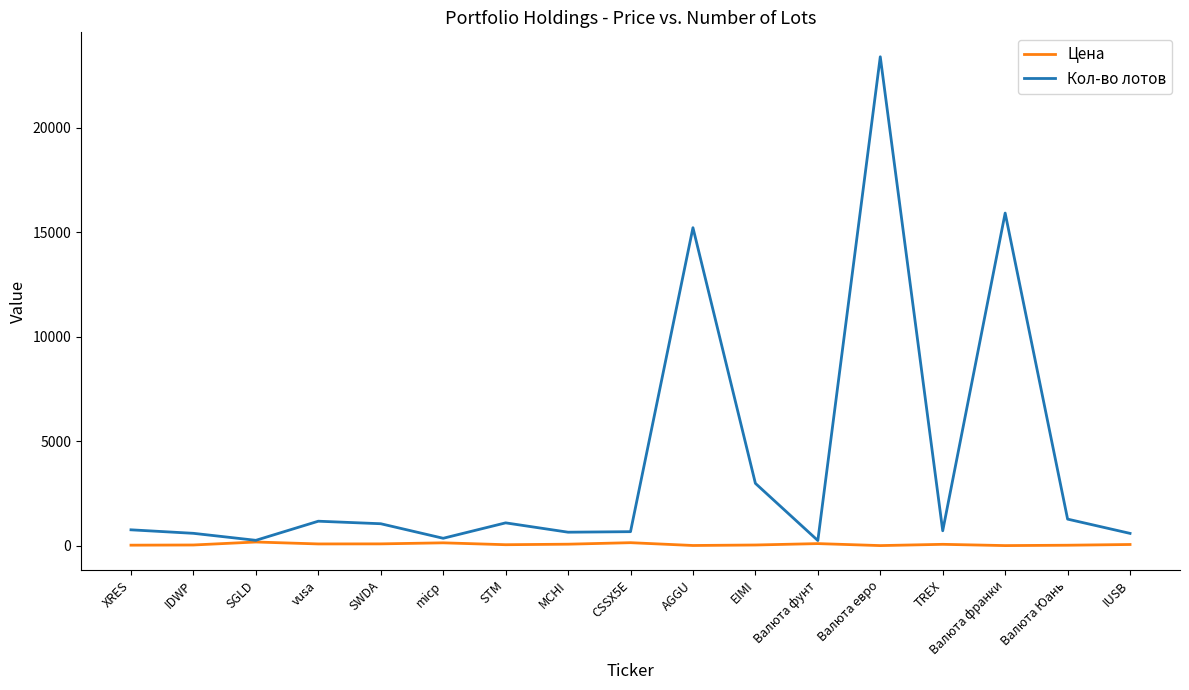

What is the approximate value of Цена at TREX?

61.3